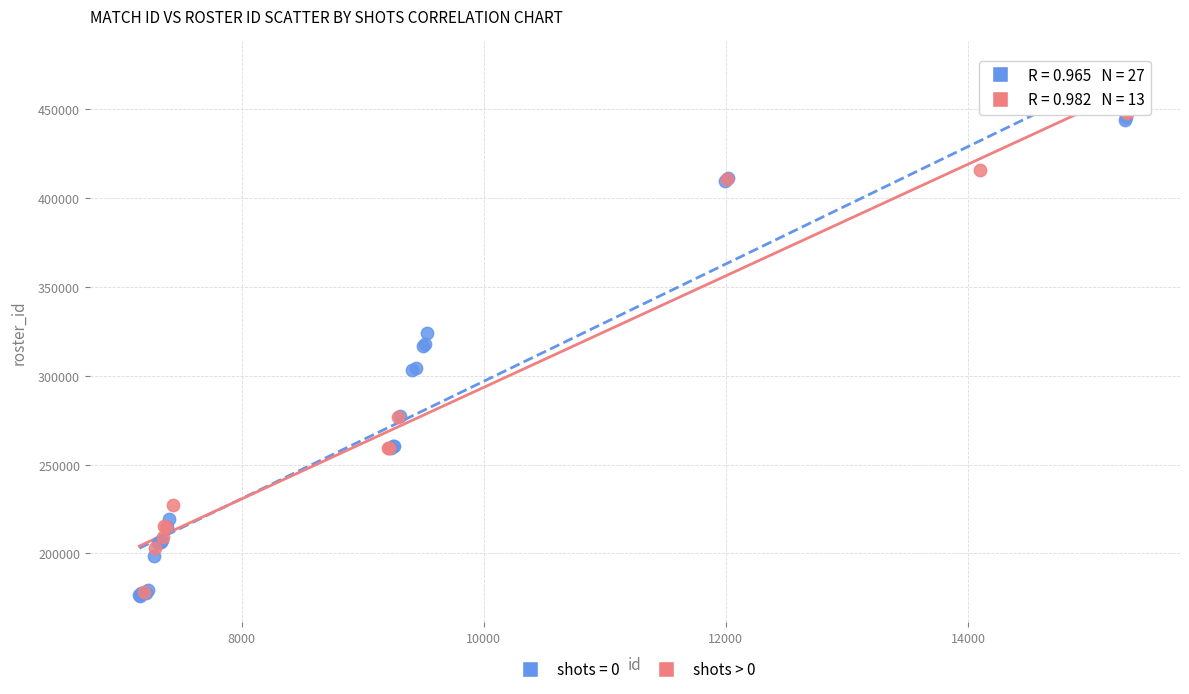

What are all the series names shown in the legend?

shots = 0, shots > 0